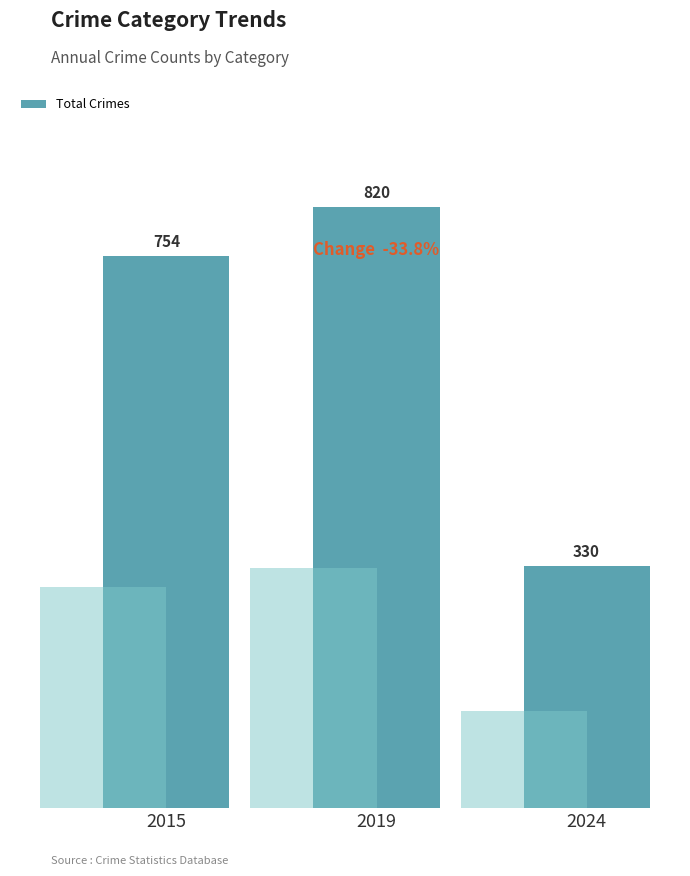

At which category does the chart reach its peak across all series?

2019